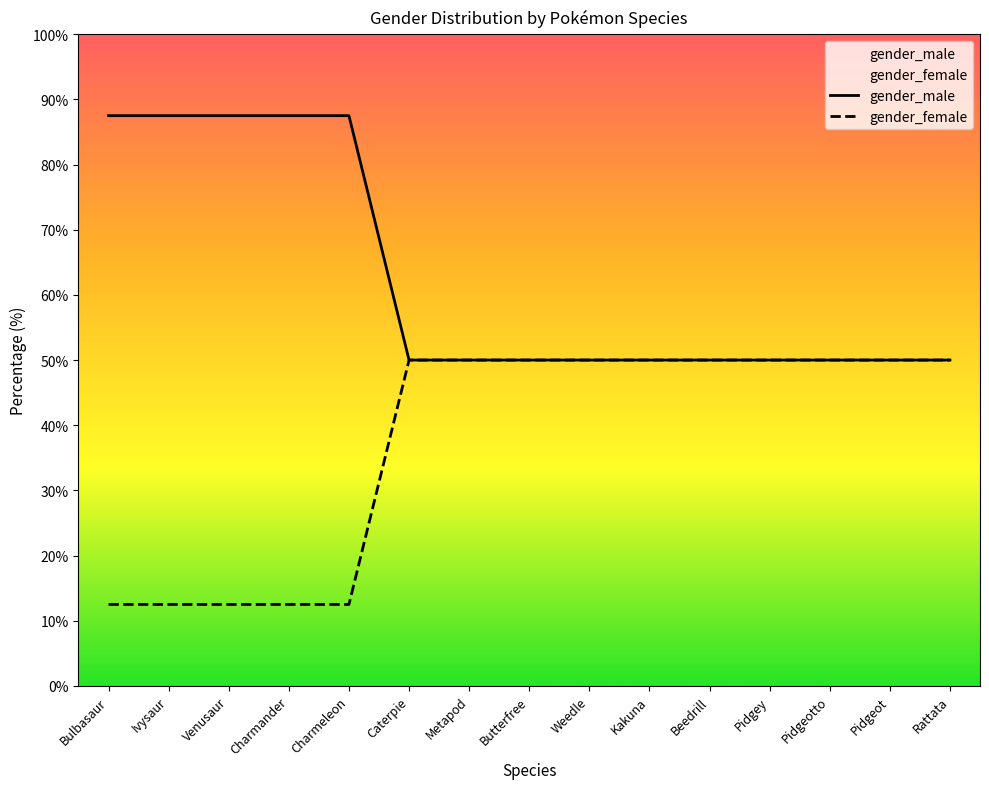

What value does the gender_male series have at Charmander?

87.5